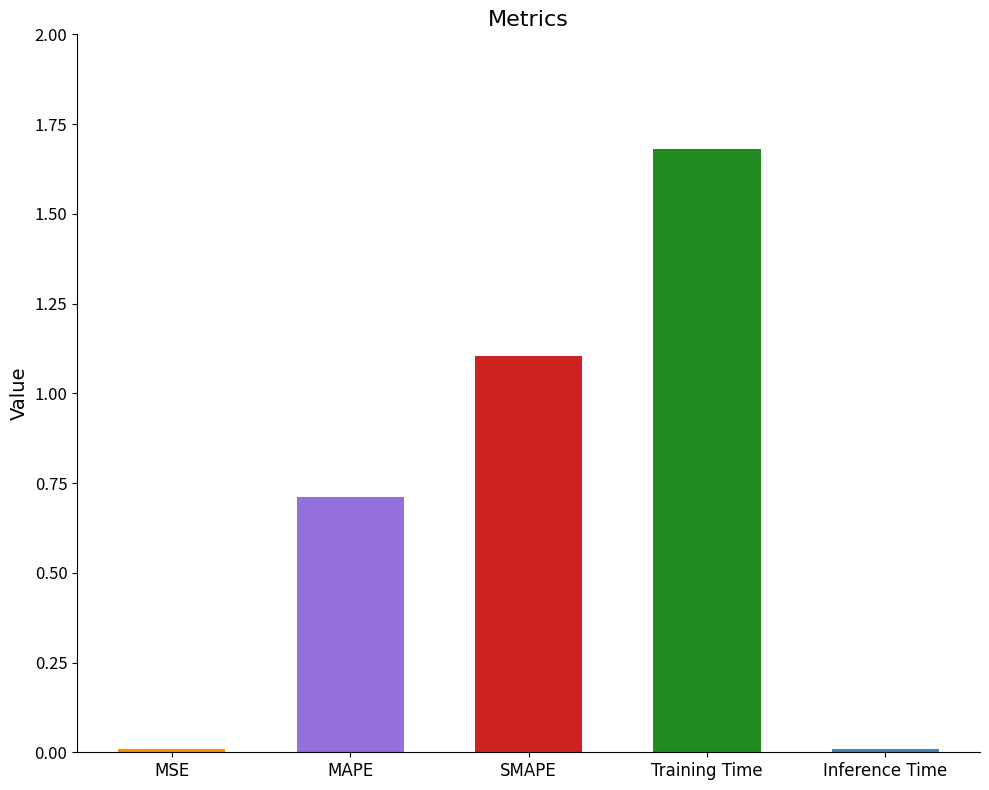

The chart shows a value of 0.0 at MSE. True or false?

True